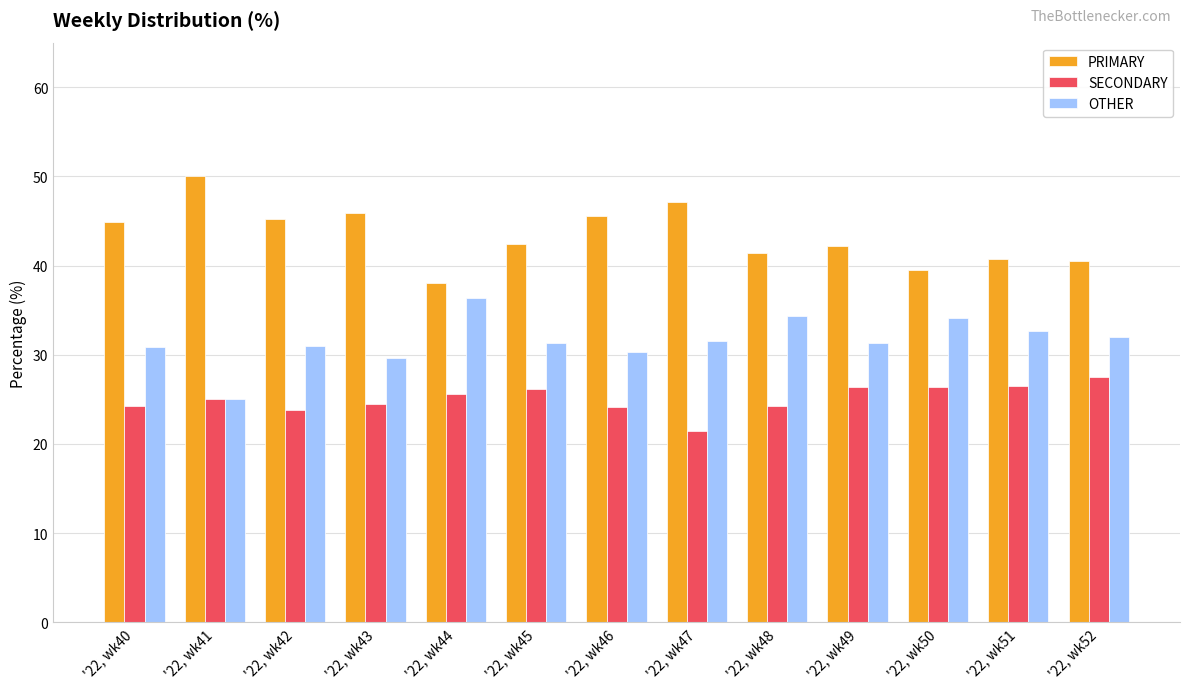

How many groups of bars are there?

13